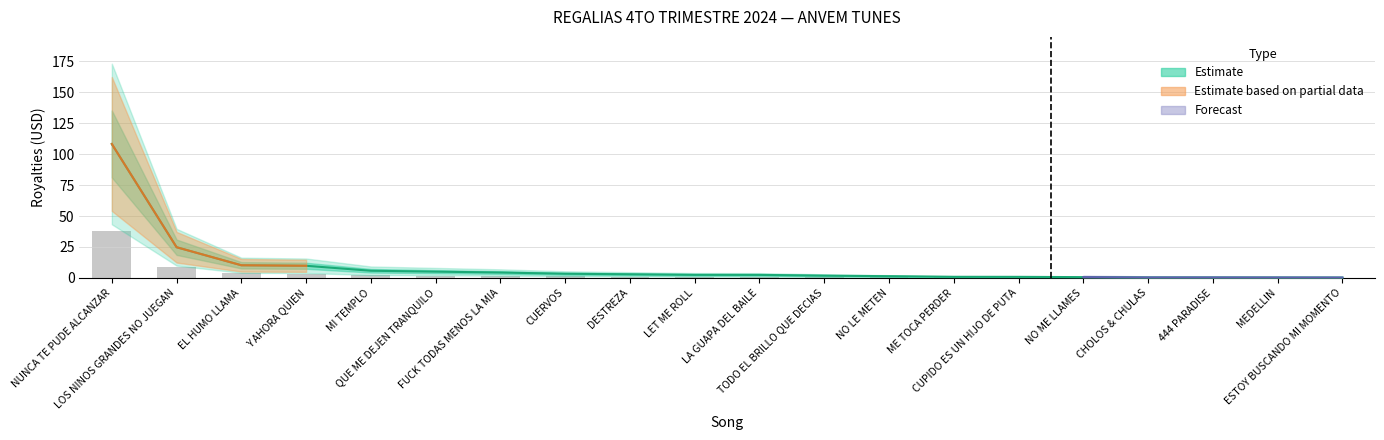

The chart shows a value of 0.3 at 444 PARADISE. True or false?

True